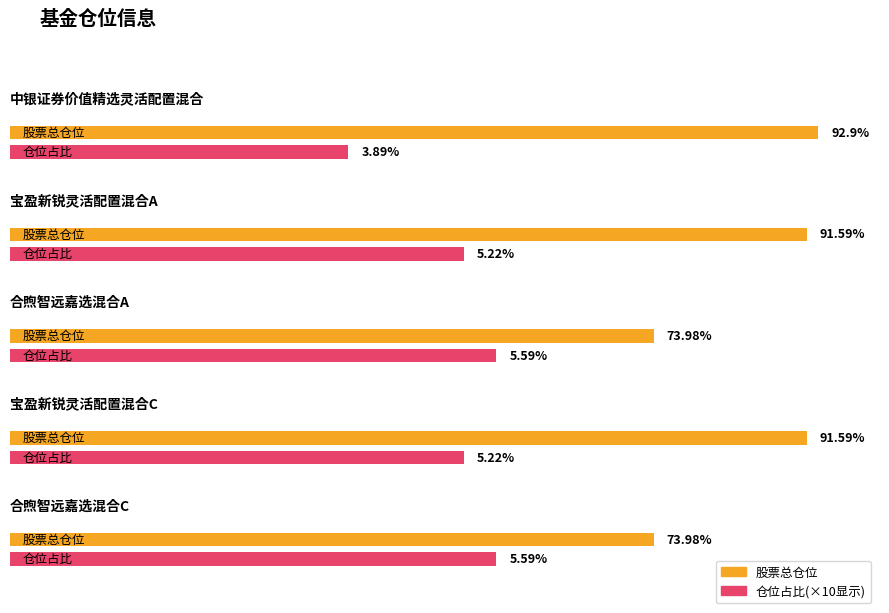

Reading left to right, what are all the values shown in this chart?

股票总仓位: 中银证券价值精选灵活配置混合=92.9	宝盈新锐灵活配置混合A=91.6	合煦智远嘉选混合A=74.0	宝盈新锐灵活配置混合C=91.6	合煦智远嘉选混合C=74.0
仓位占比: 中银证券价值精选灵活配置混合=3.9	宝盈新锐灵活配置混合A=5.2	合煦智远嘉选混合A=5.6	宝盈新锐灵活配置混合C=5.2	合煦智远嘉选混合C=5.6